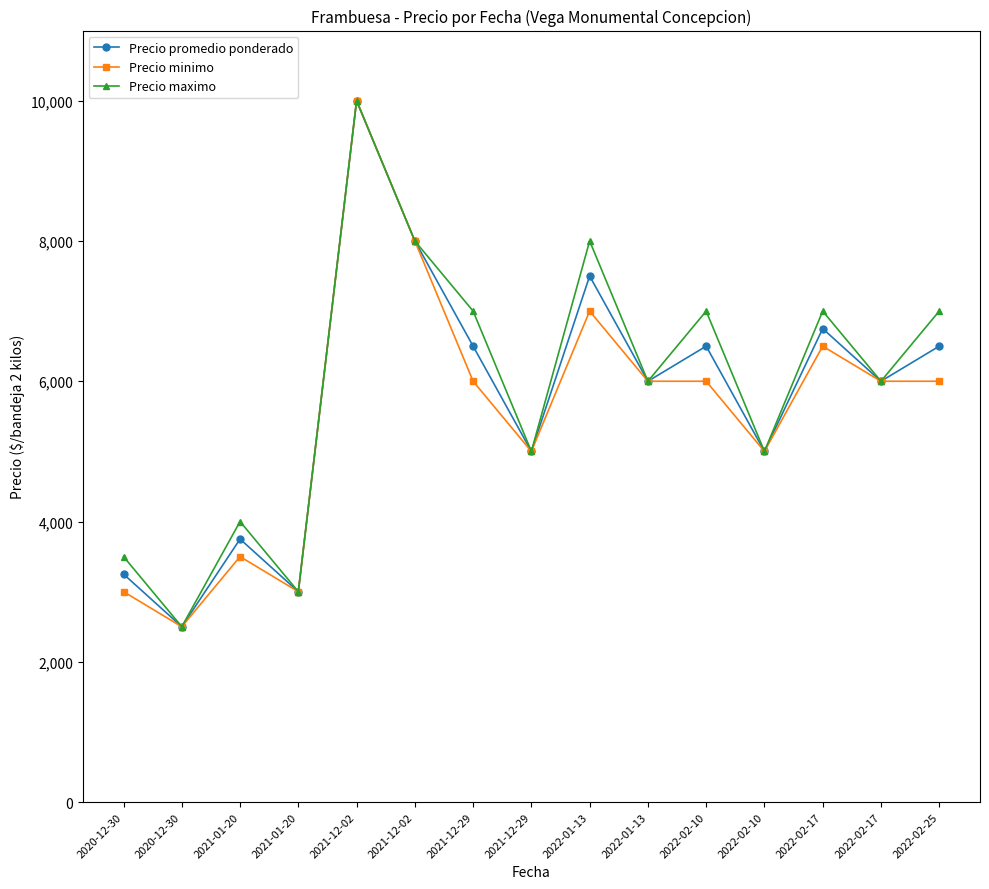

What are all the series names shown in the legend?

Precio promedio ponderado, Precio minimo, Precio maximo